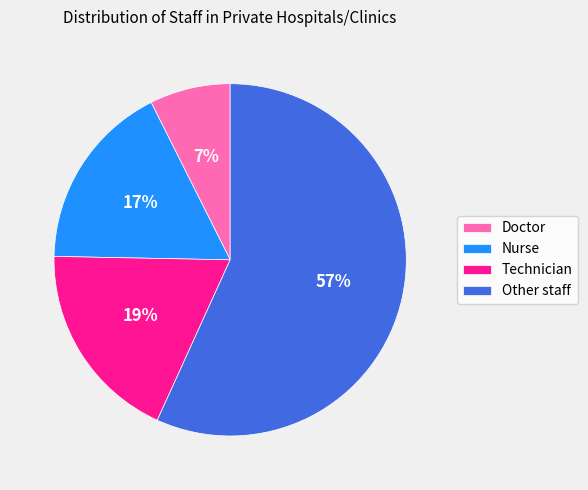

To the nearest percent, what portion does Other staff represent?

57%